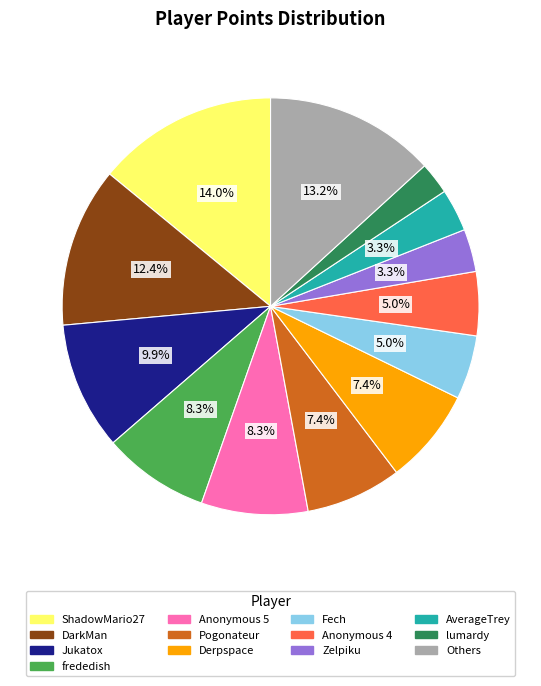

How many slices are in this pie chart?

13